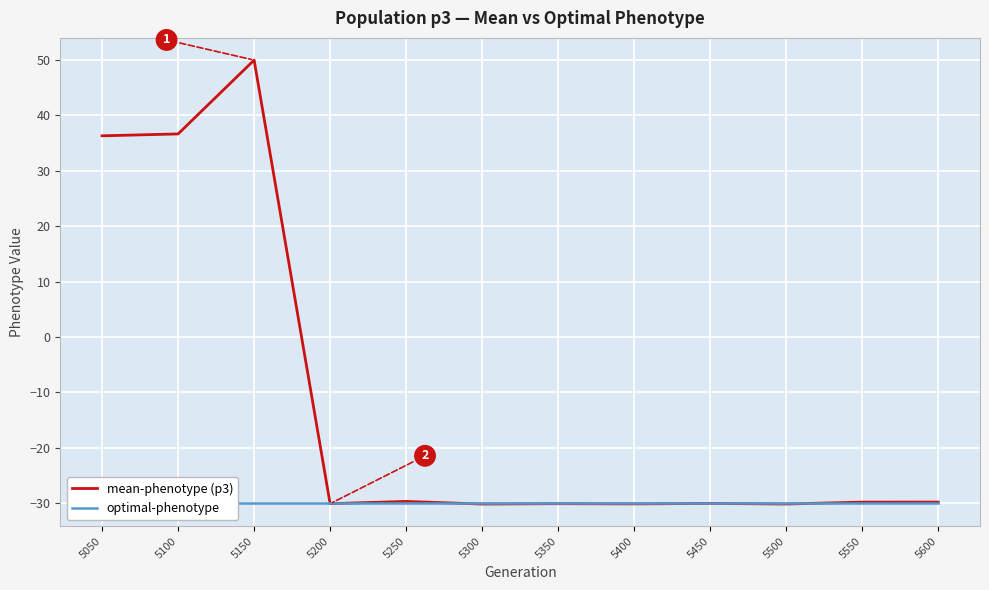

What is the sum of the mean-phenotype (p3) values at 5550 and 5500?

-59.9